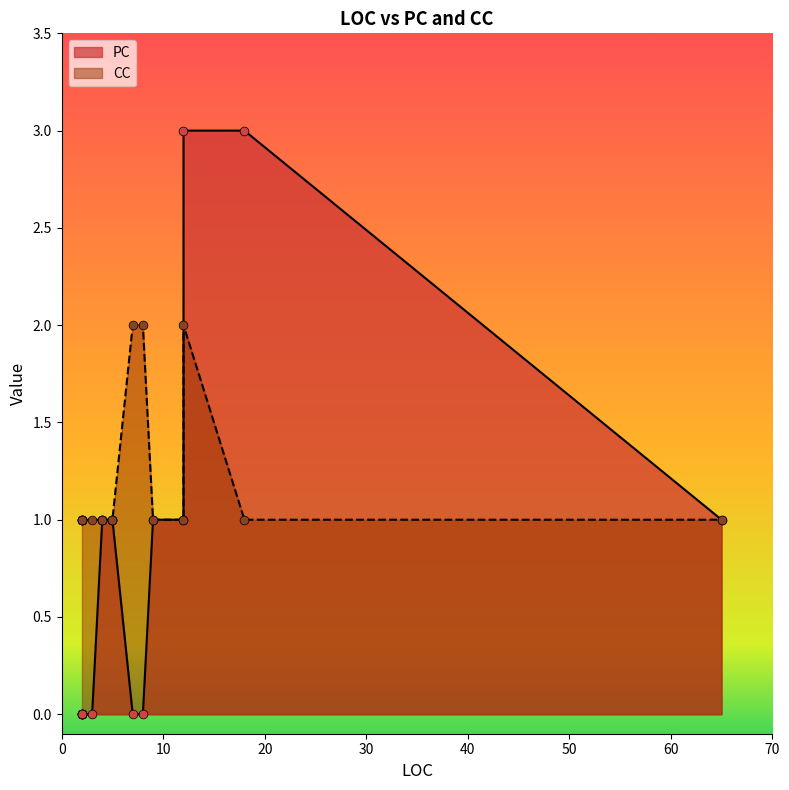

What is the total value across all series at 2?

1